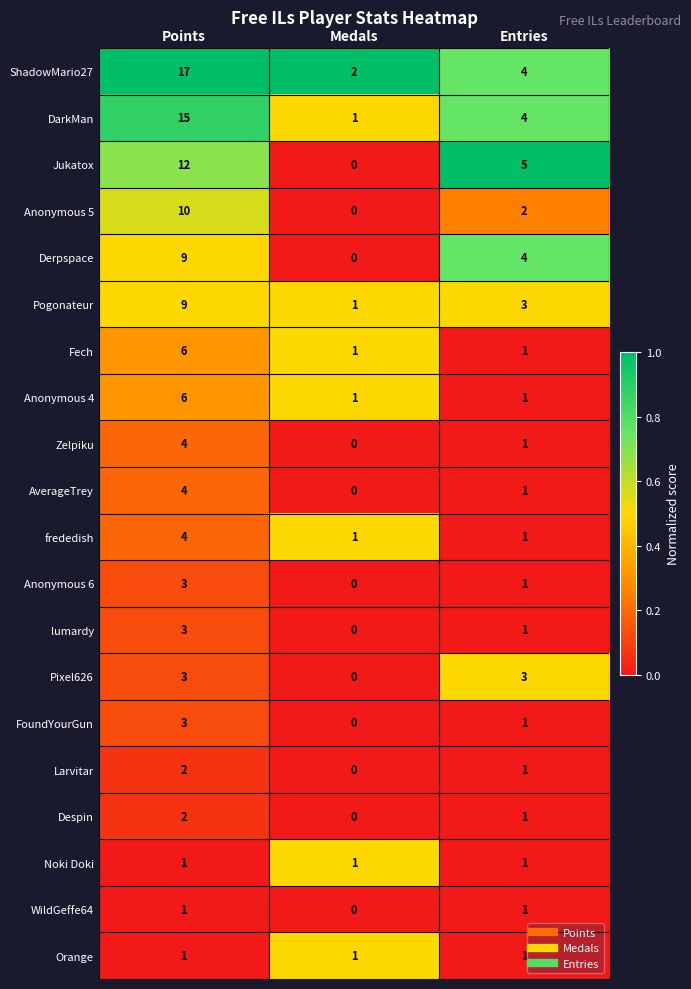

Which series has the largest range (max minus min)?

ShadowMario27